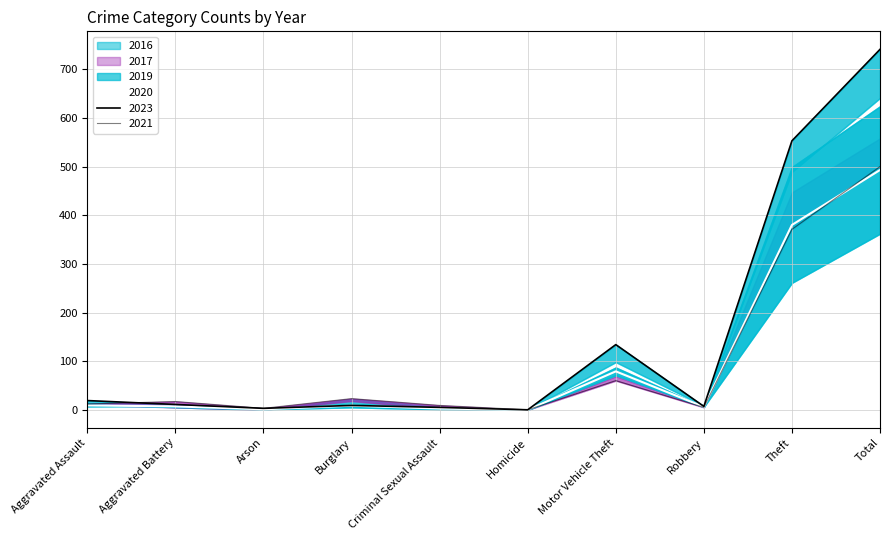

How many lines are shown in the chart?

3